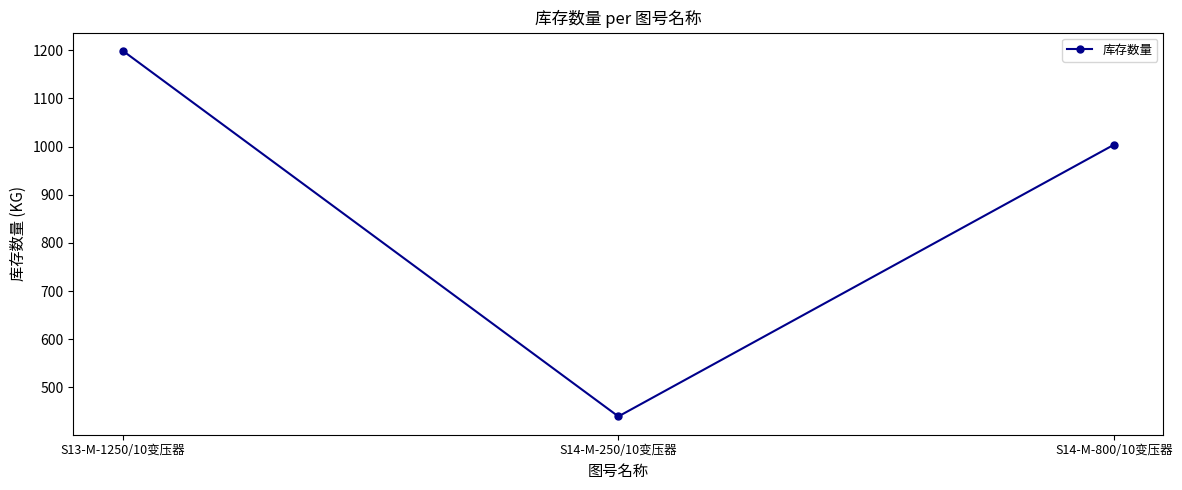

Reading left to right, list all the values displayed in this chart.

S13-M-1250/10变压器=1198.9	S14-M-250/10变压器=439.9	S14-M-800/10变压器=1003.8